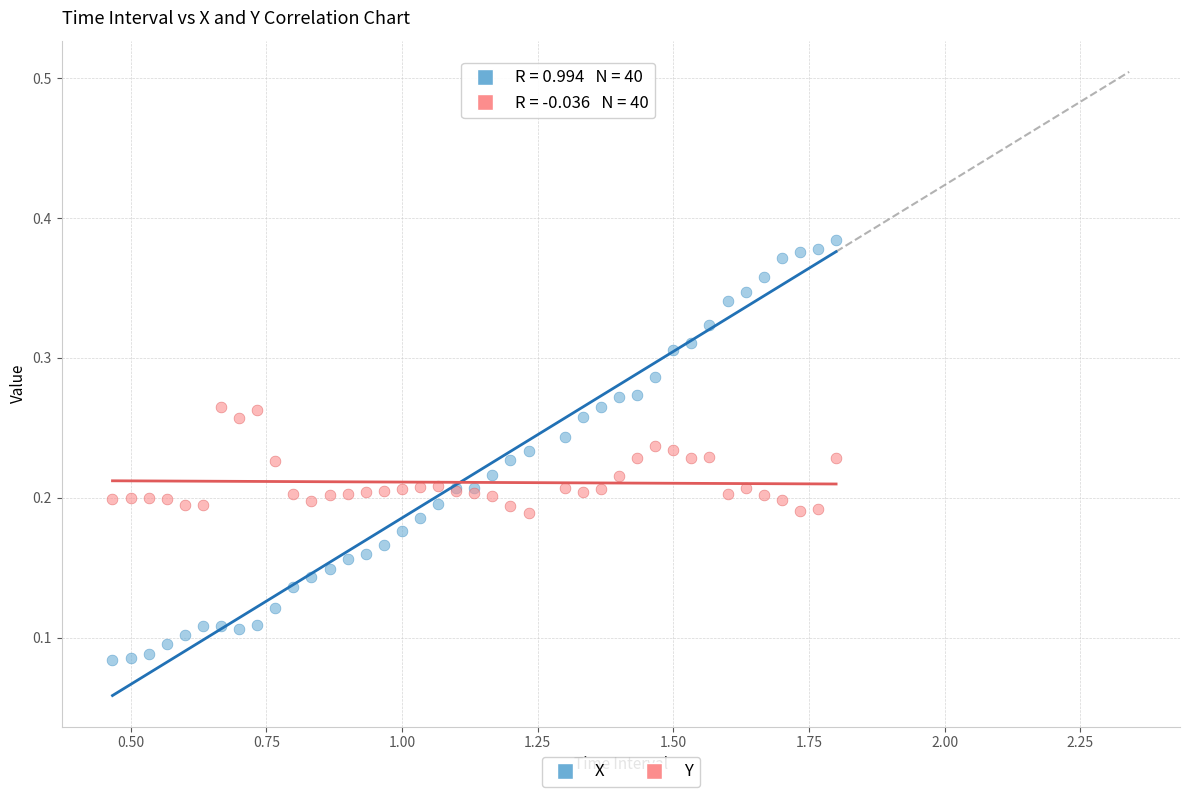

What is the X range (max minus min) for the scatter plot?

1.3